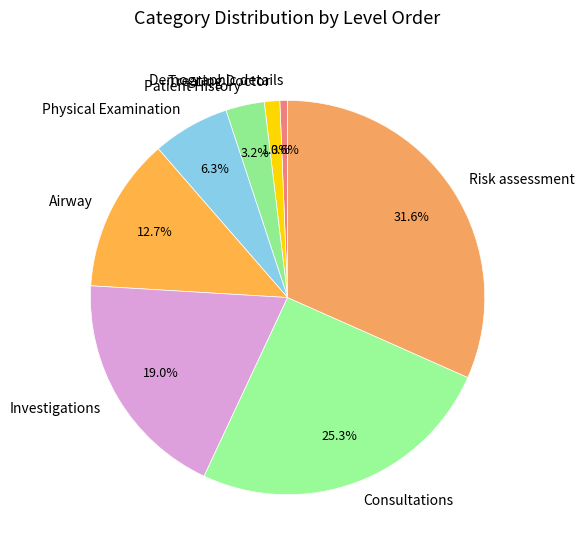

What percentage do Physical Examination and Patient History together represent?

9.5%